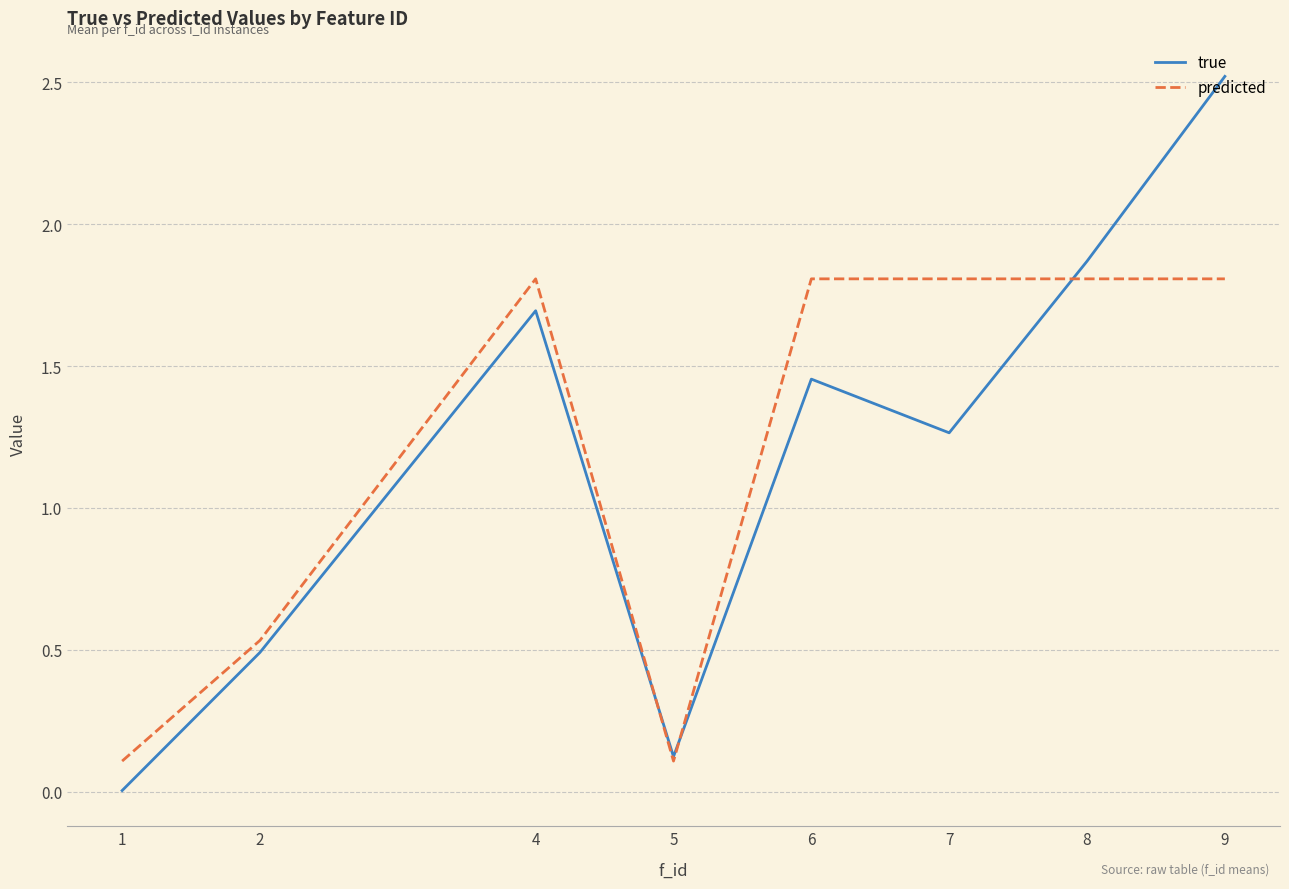

Rank the categories by true value from highest to lowest.

9, 8, 4, 6, 7, 2, 5, 1